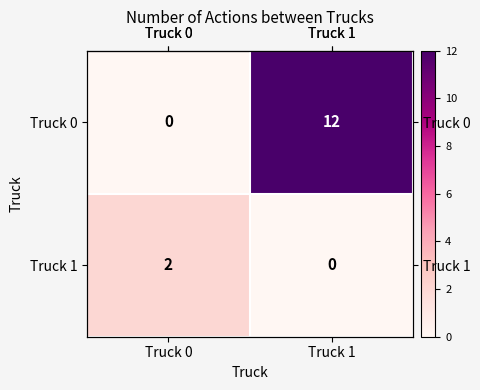

Which series has the largest total across all categories?

row_0